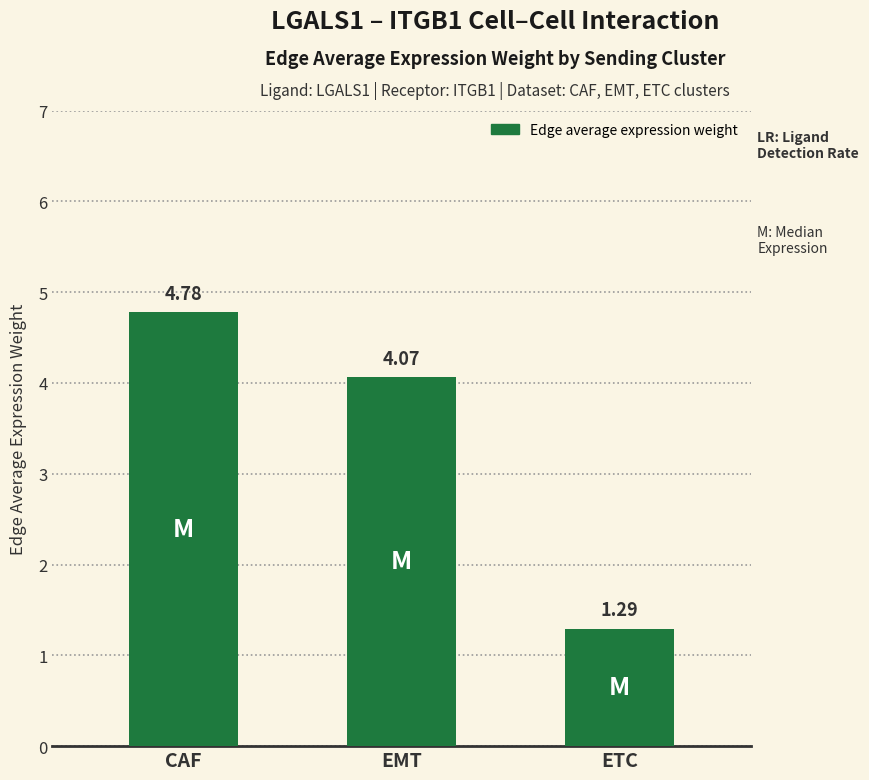

What is the change in value from EMT to ETC?

-2.8